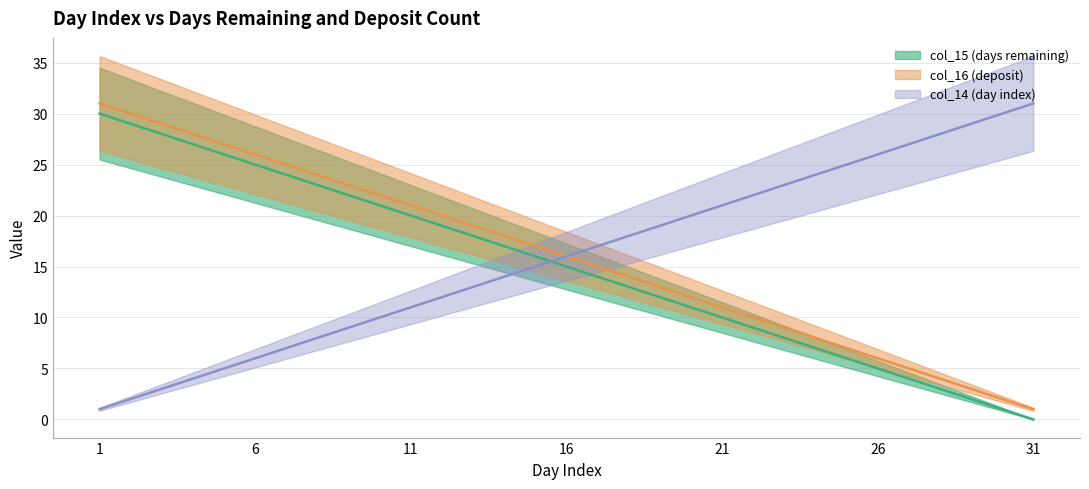

Which category has the lowest value across all series?

31